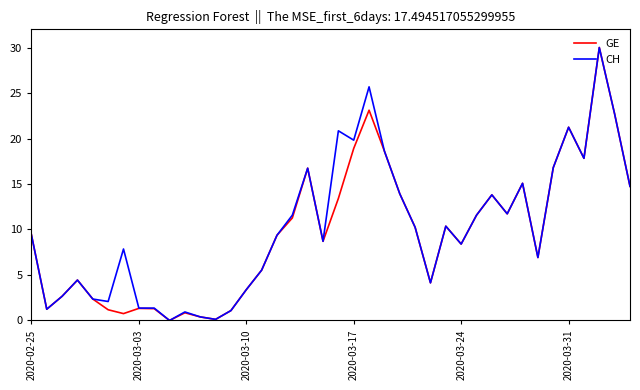

At which label does GE first exceed 9?

2020-02-25